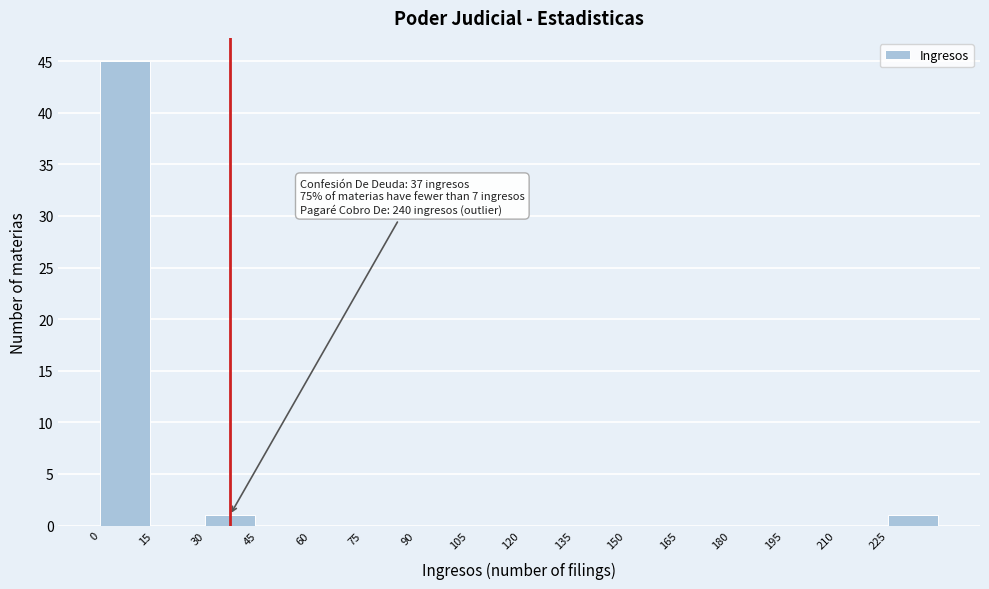

Over which range of the x-axis is the bar tallest?

0 to 15